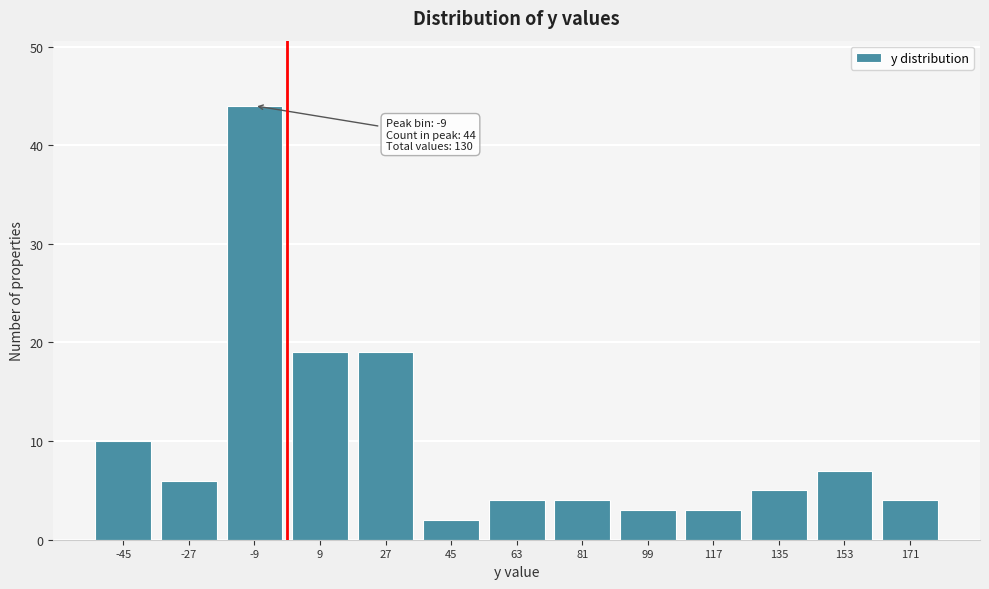

Reading left to right, transcribe all the data shown in this chart.

-45=10	-27=6	-9=44	9=19	27=19	45=2	63=4	81=4	99=3	117=3	135=5	153=7	171=4